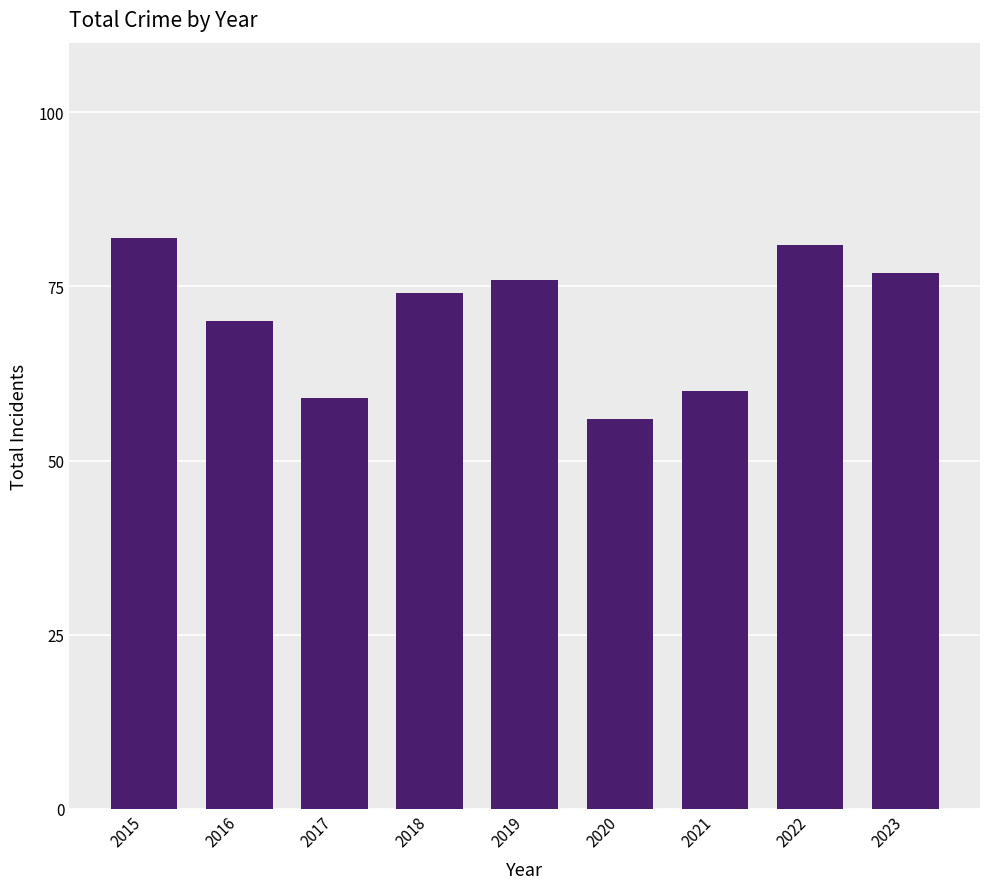

Reading left to right, transcribe all the data shown in this chart.

82	70	59	74	76	56	60	81	77